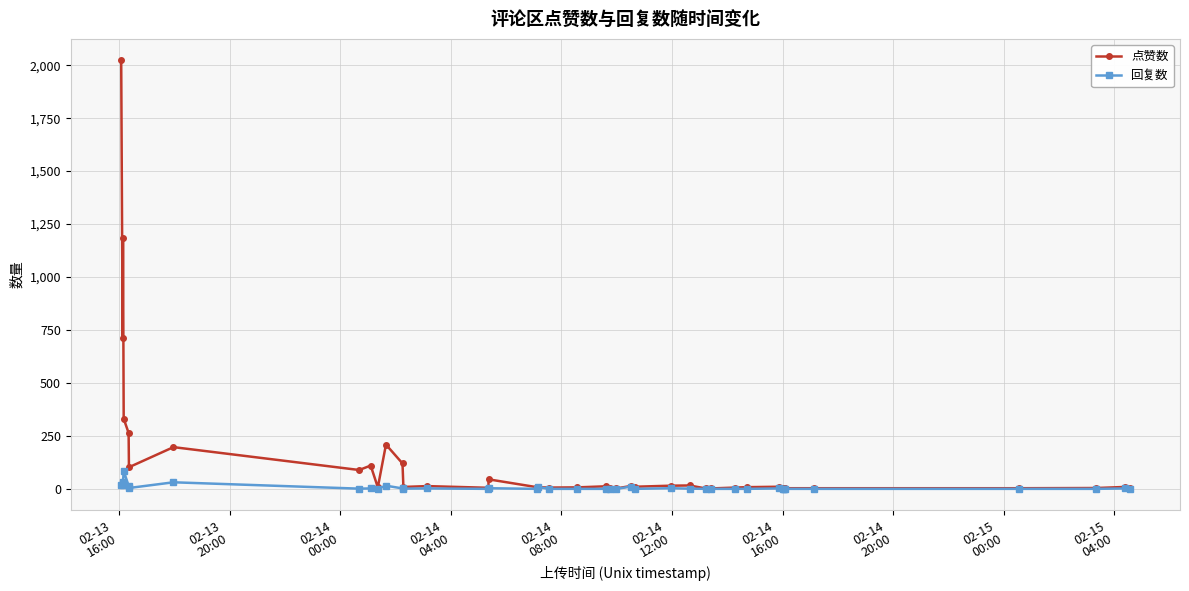

How many lines are shown in the chart?

2